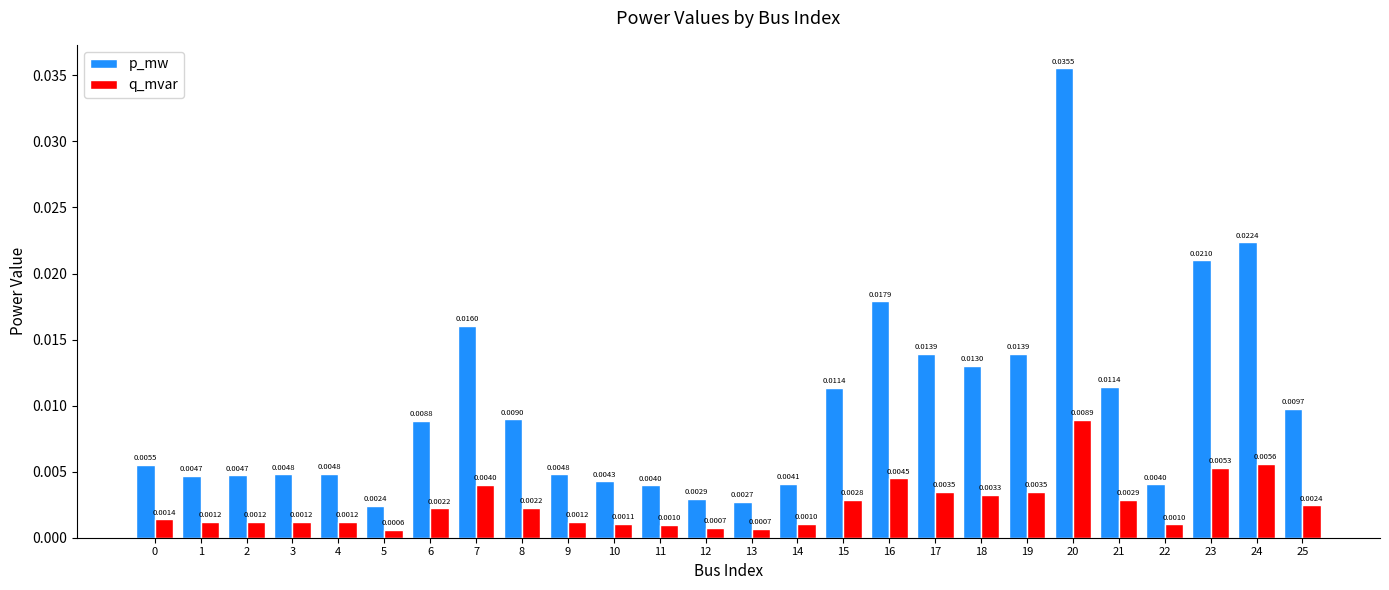

Between 11 and 18, which series saw the biggest shift?

p_mw